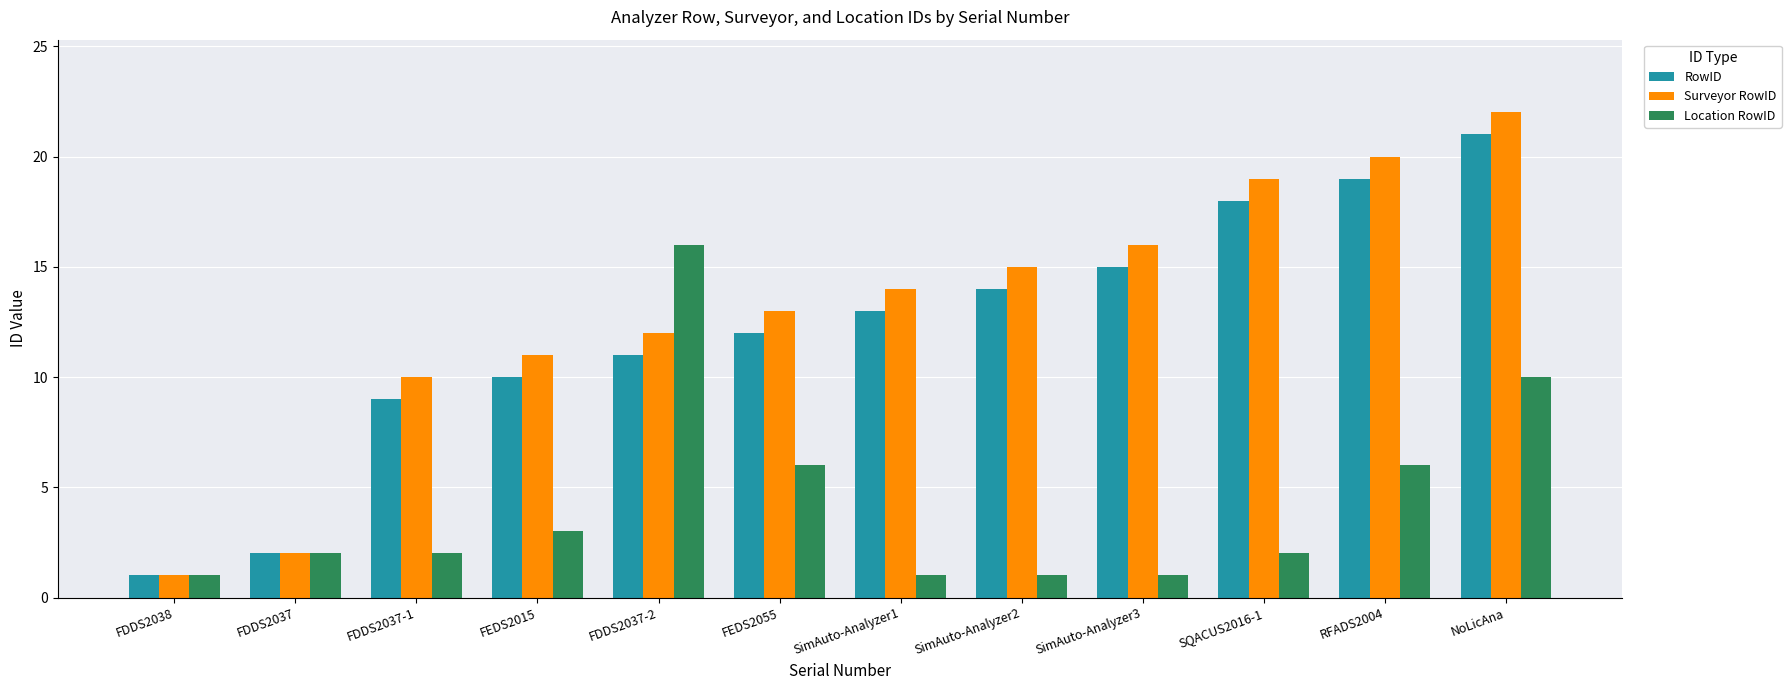

What is the spread (max minus min) of values at SimAuto-Analyzer3?

15